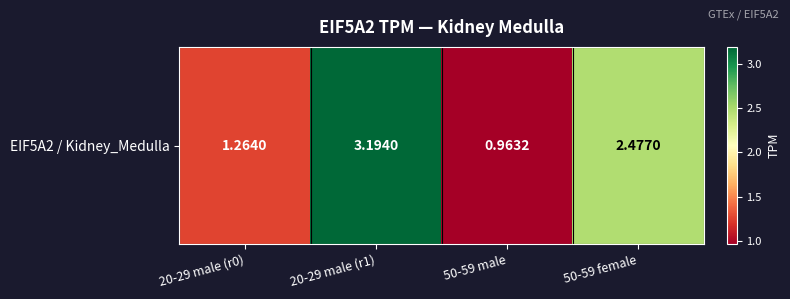

Read the value at 50-59 female.

2.5